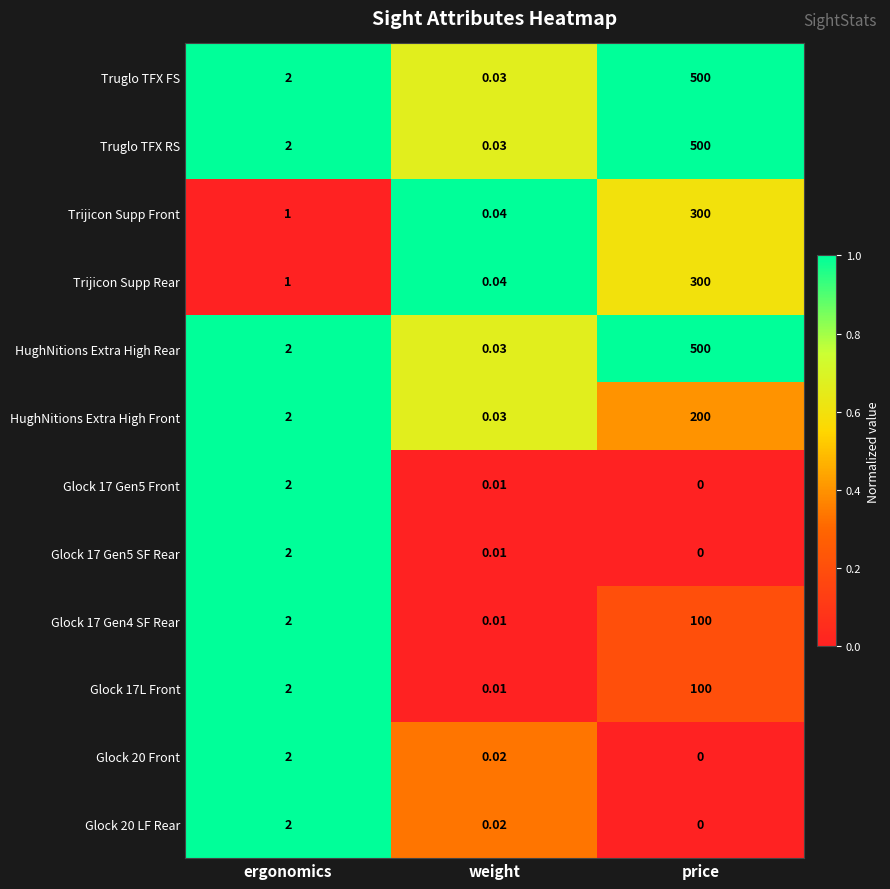

At how many categories does at least one series exceed 0?

3